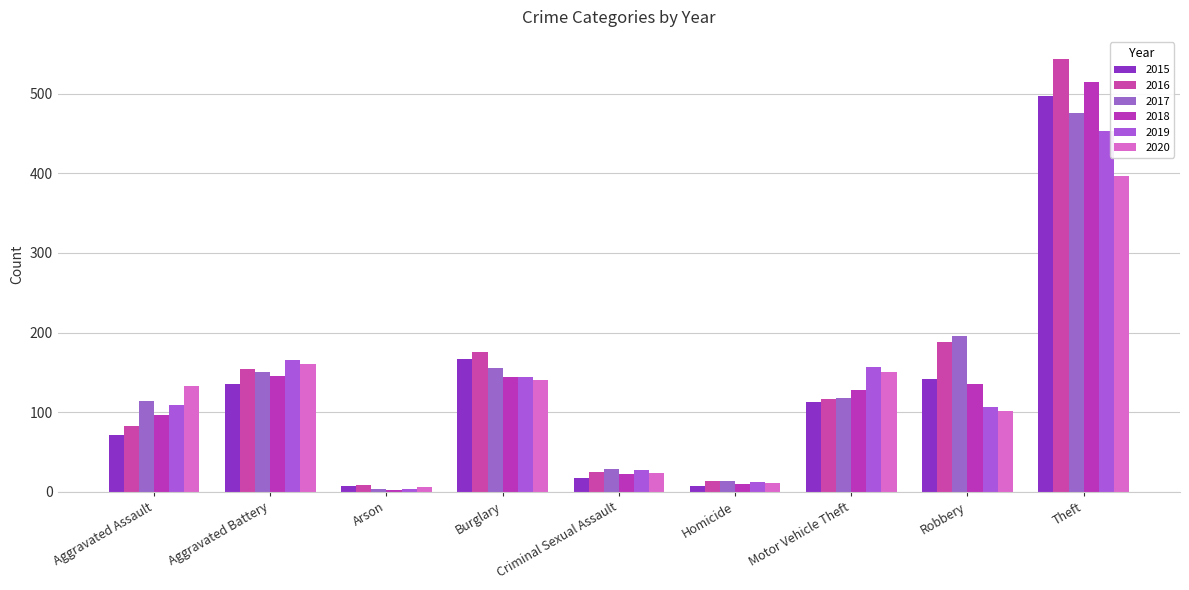

What is the value of the 2019 bar at the 9th from the left?

453